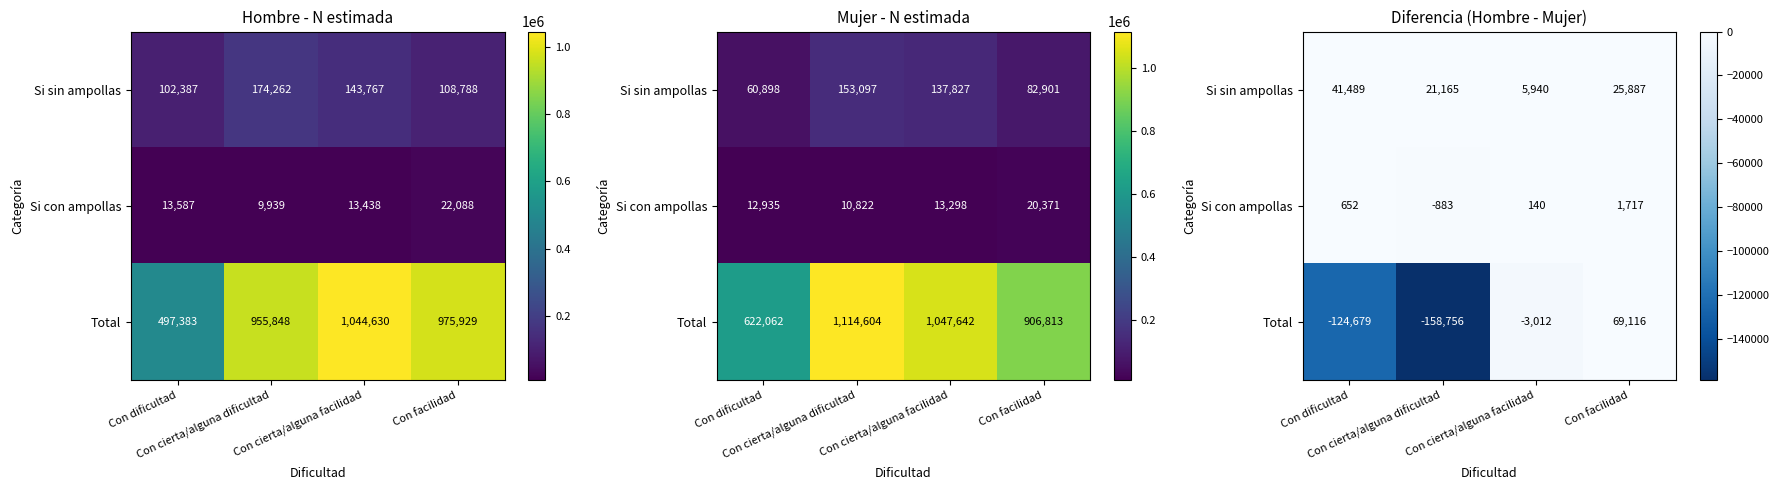

How many Si con ampollas values are between 140 and 1717?

3